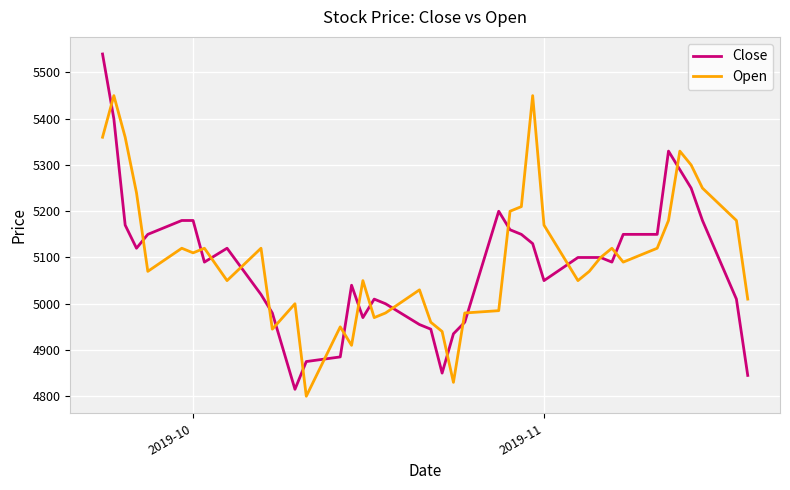

Rank the series by their maximum value, from highest to lowest.

Close, Open